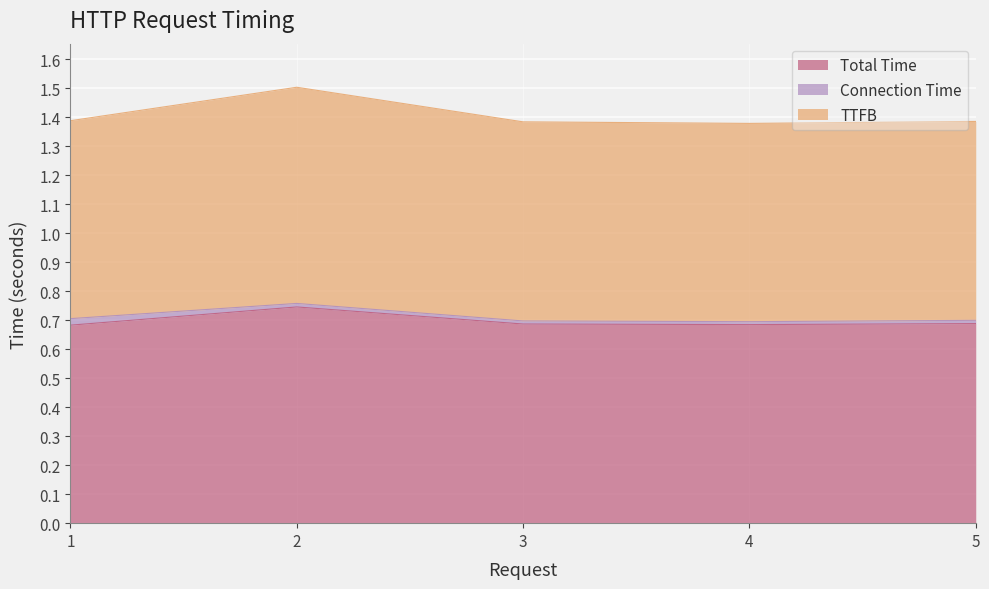

The Total Time series shows 0.5 at 2. True or false?

False